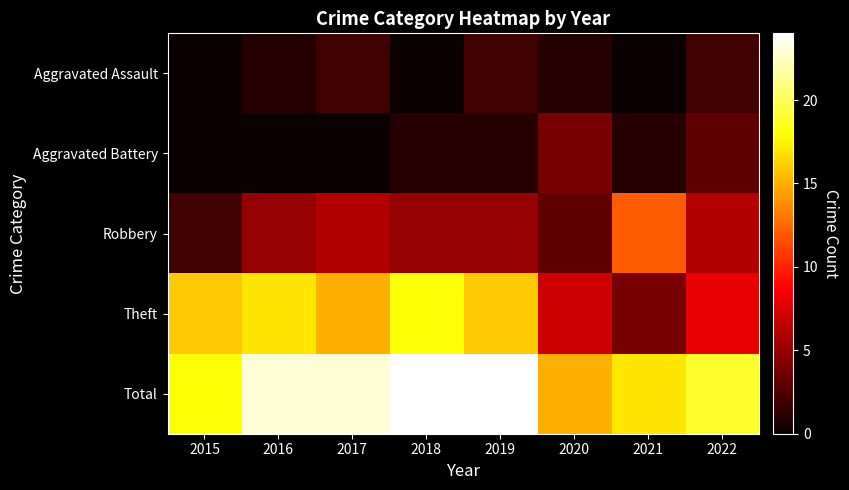

Reading left to right, what are all the values shown in this chart?

Aggravated Assault: 2015=0	2016=1	2017=2	2018=0	2019=2	2020=1	2021=0	2022=2
Aggravated Battery: 2015=0	2016=0	2017=0	2018=1	2019=1	2020=4	2021=1	2022=3
Robbery: 2015=2	2016=5	2017=6	2018=5	2019=5	2020=3	2021=12	2022=6
Theft: 2015=16	2016=17	2017=15	2018=18	2019=16	2020=7	2021=4	2022=8
Total: 2015=18	2016=23	2017=23	2018=24	2019=24	2020=15	2021=17	2022=19